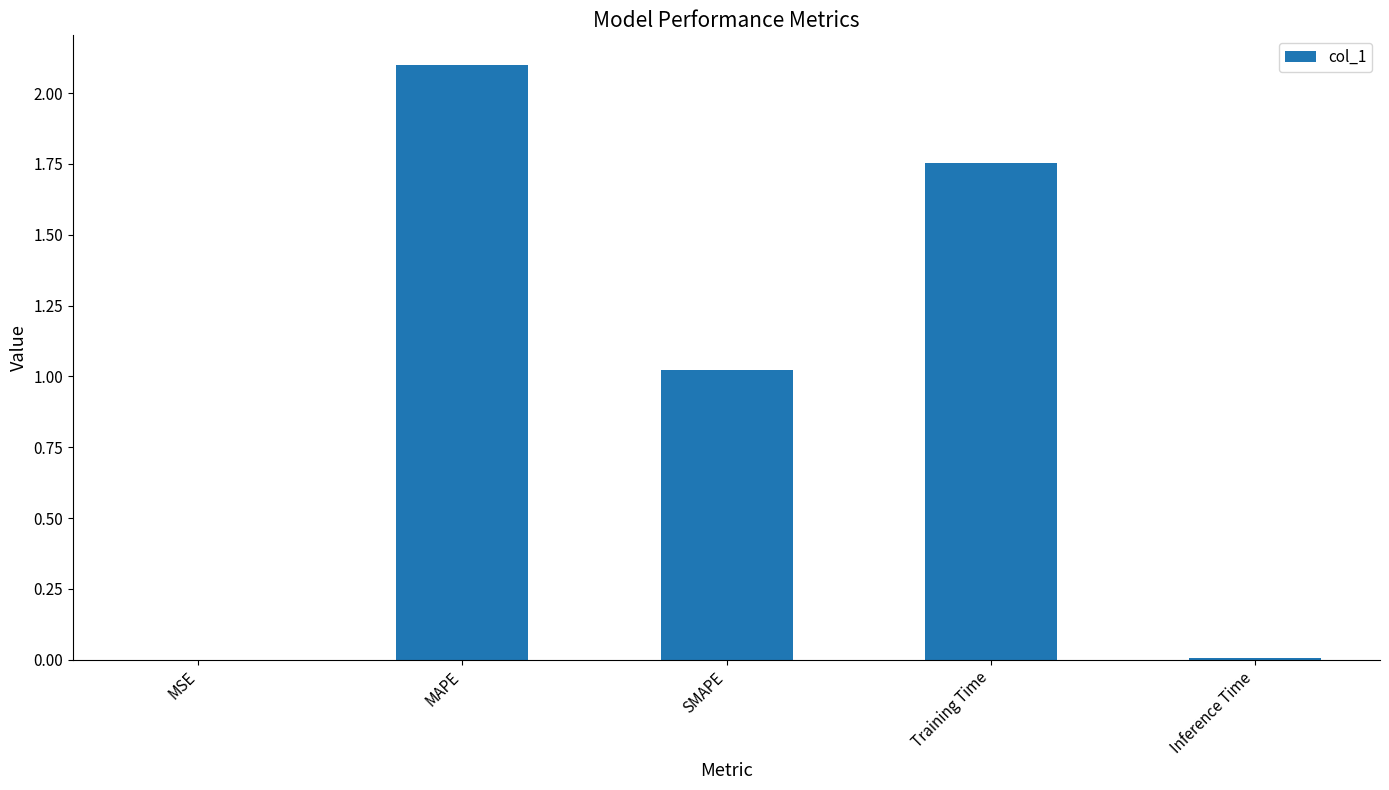

The value at MAPE is 3.3. True or false?

False